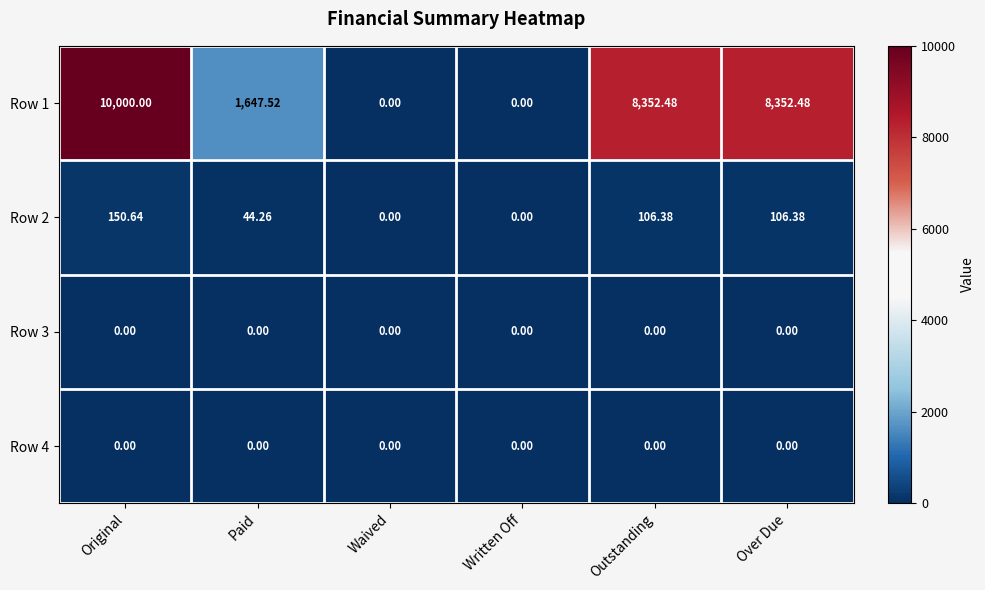

At which category is the sum across all series the highest?

Original